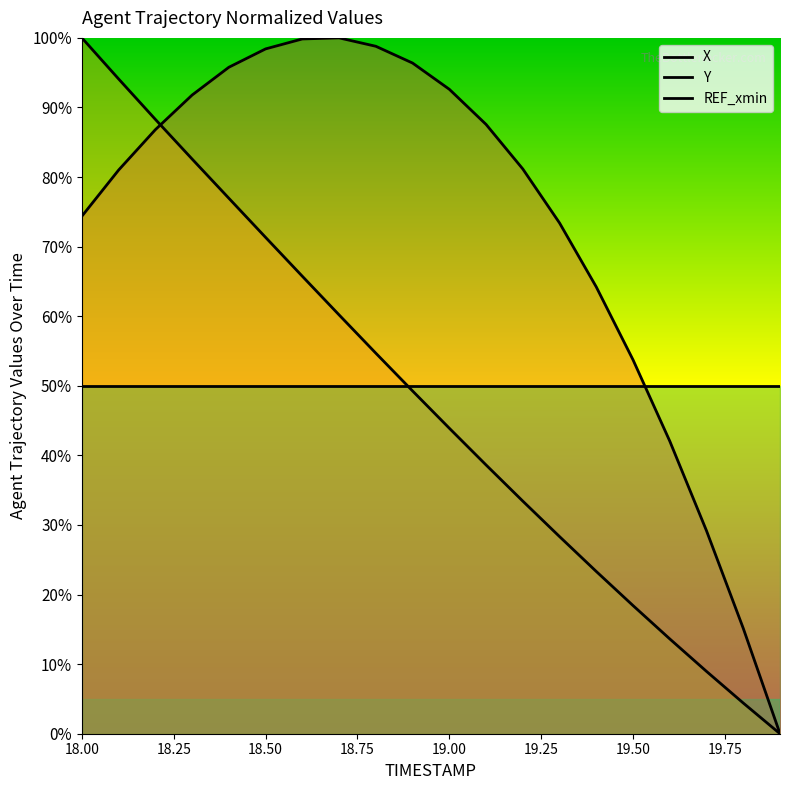

How many interior local peaks does the X series have?

1